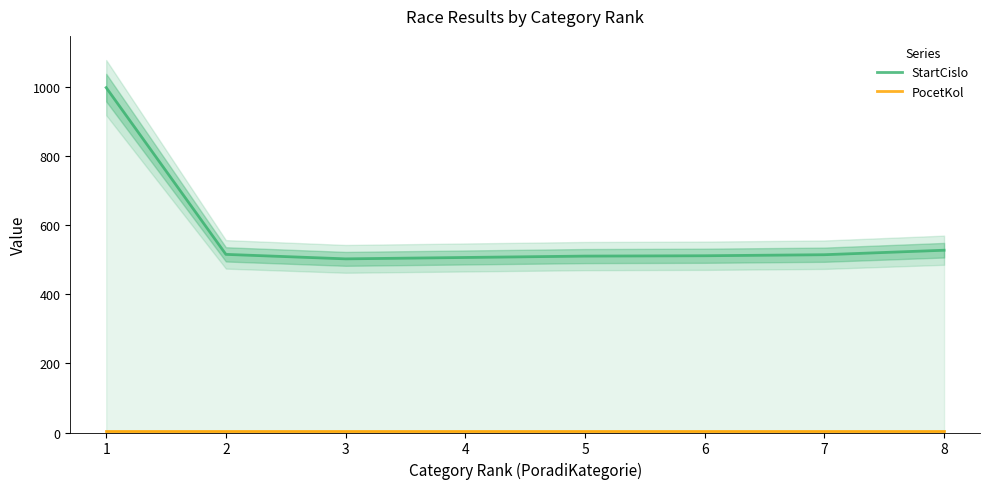

Reading left to right, what are all the values shown in this chart?

StartCislo: 999	516	503	507	511	512	515	528
PocetKol: 5	5	5	5	5	5	5	5